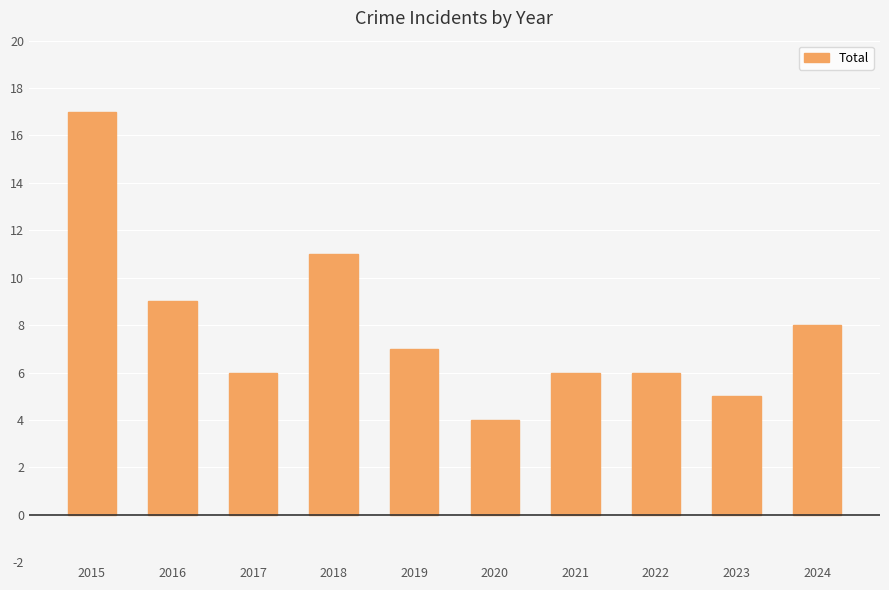

Reading left to right, transcribe all the data shown in this chart.

17	9	6	11	7	4	6	6	5	8